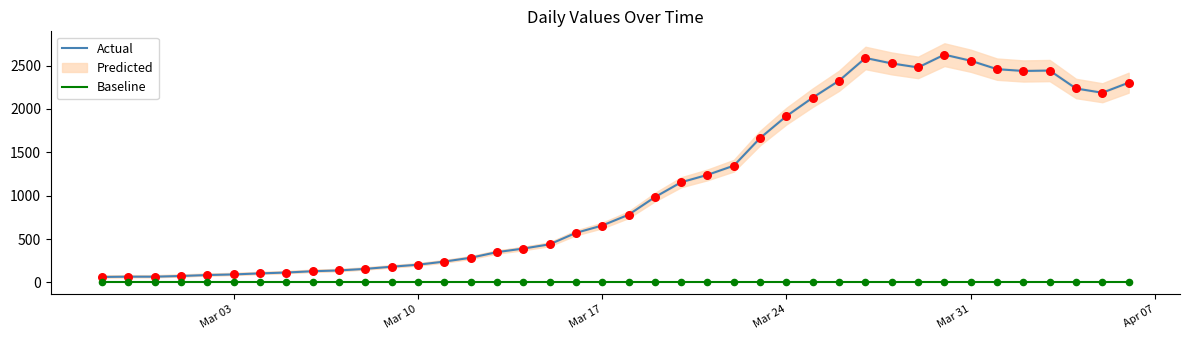

Which series has the largest total across all categories?

Actual